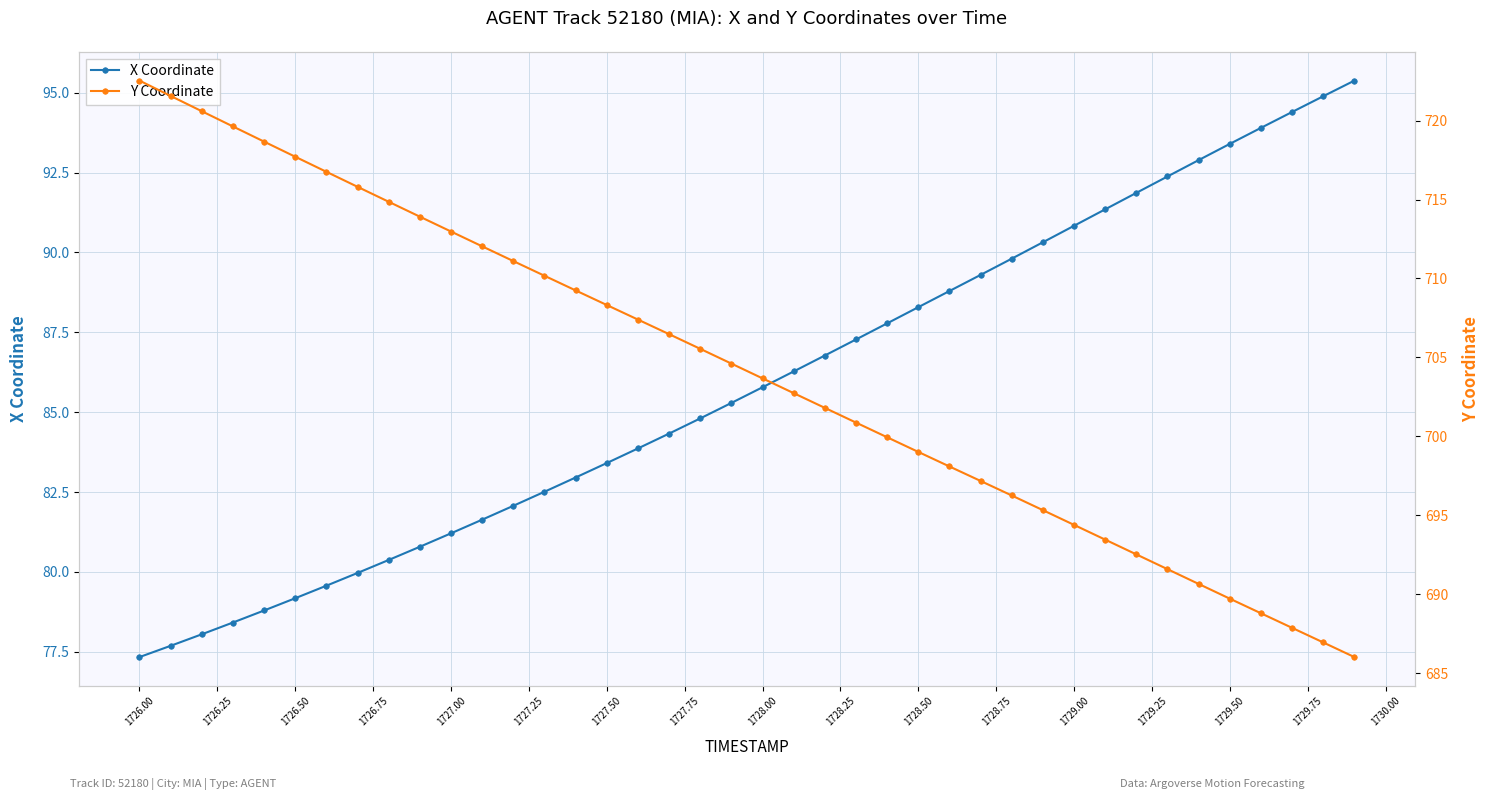

What is the minimum value for X Coordinate?

77.3